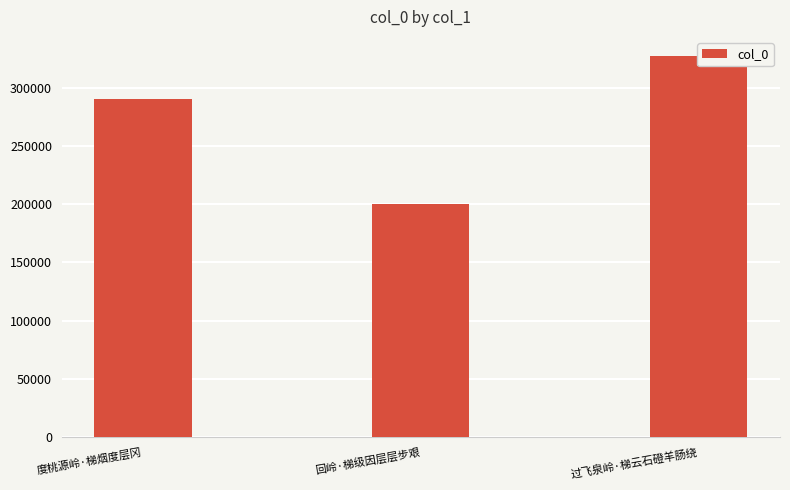

What is the label of the 3rd bar from the right?

度桃源岭·梯烟度层冈